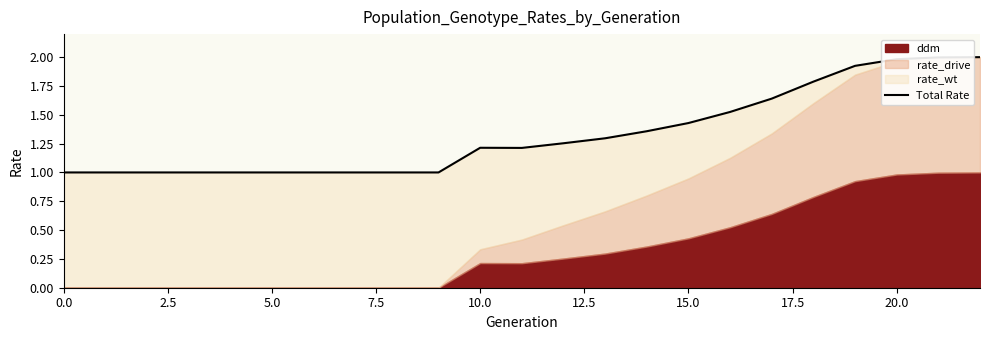

Where is the first local maximum?

10